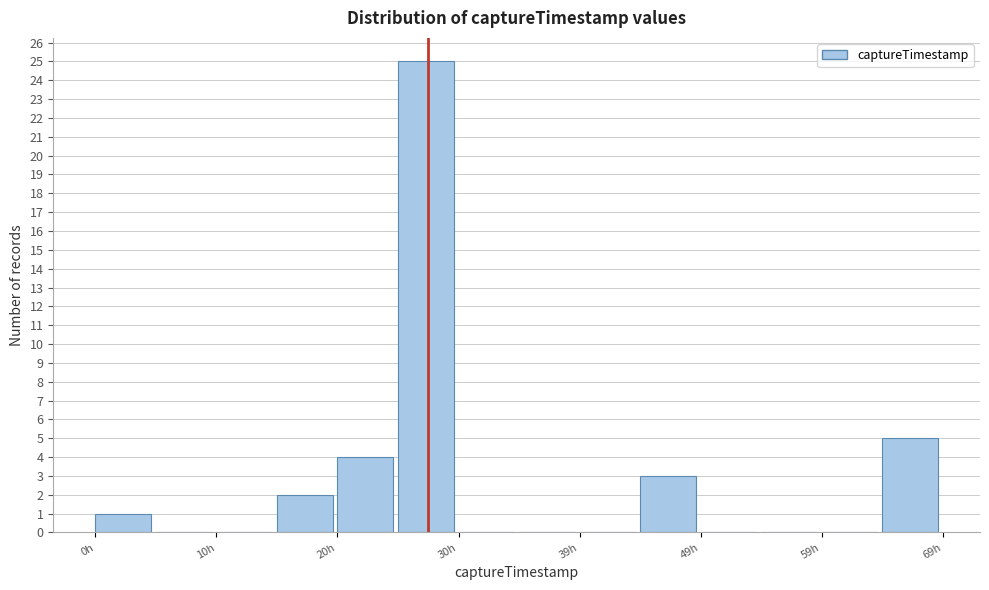

What is the height of the bar covering 0 to 5 on the x-axis? Neither the bar edges nor the heights are printed on the chart, so give them approximately, as read against the axes.

1